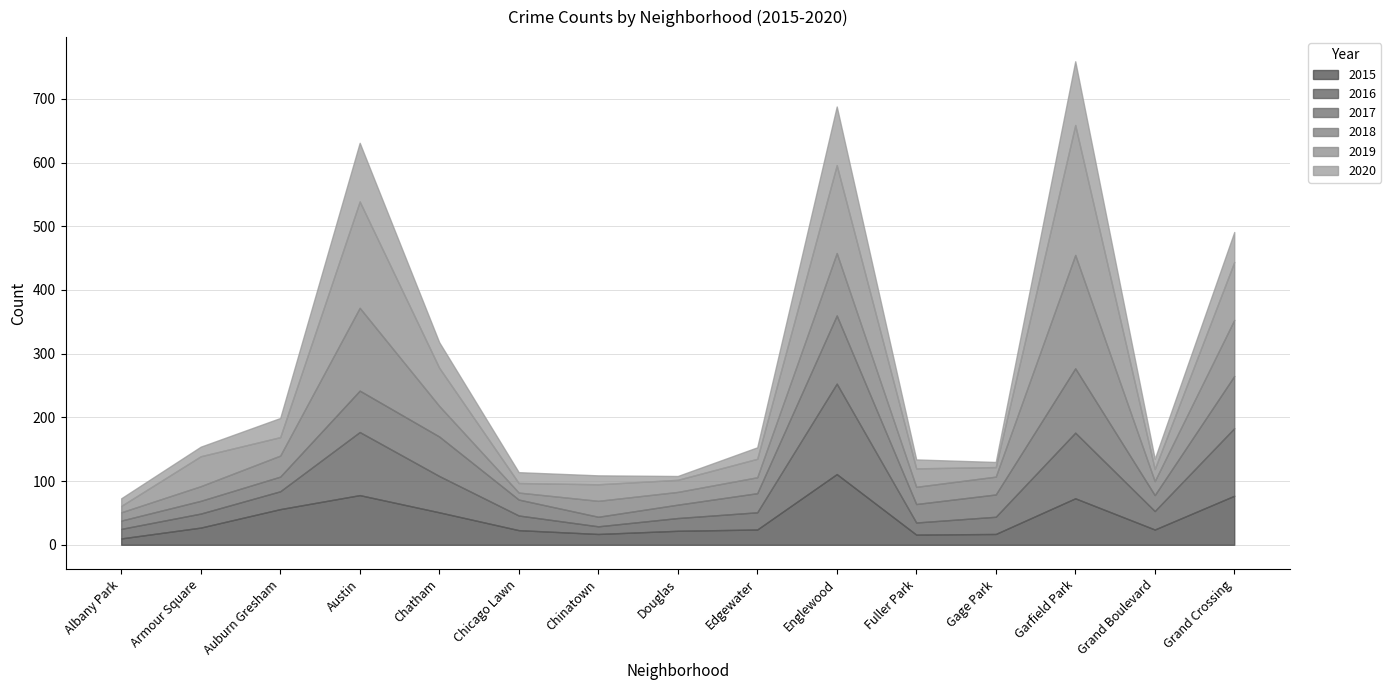

At which label does 2017 reach its peak?

Englewood